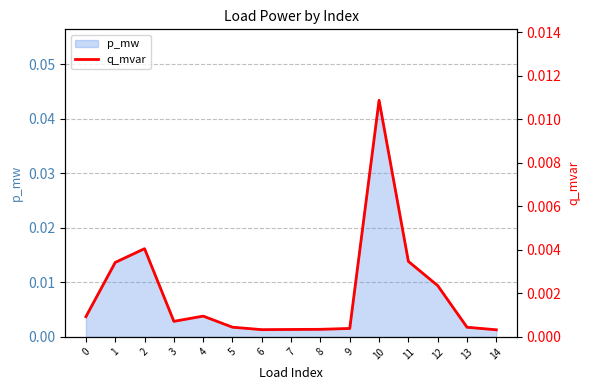

The value at 8 is 0.0. True or false?

False